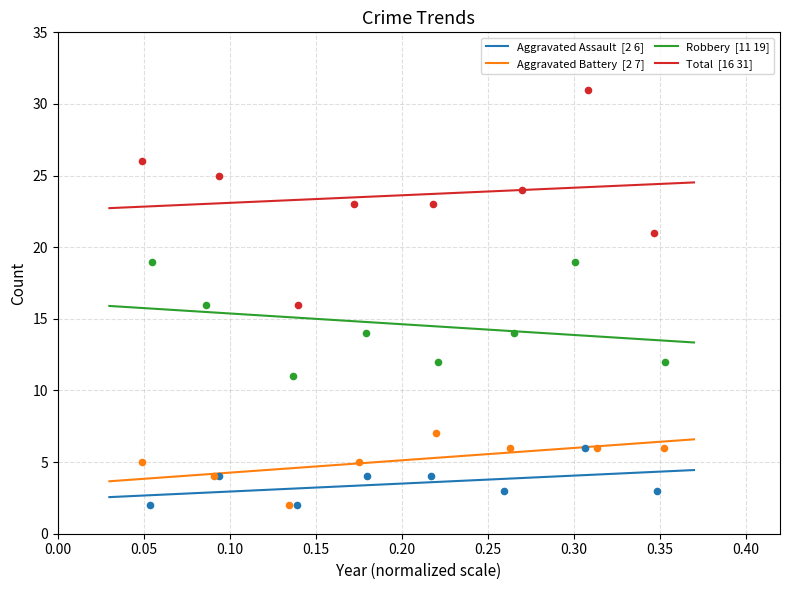

At how many categories does at least one series exceed 29?

1